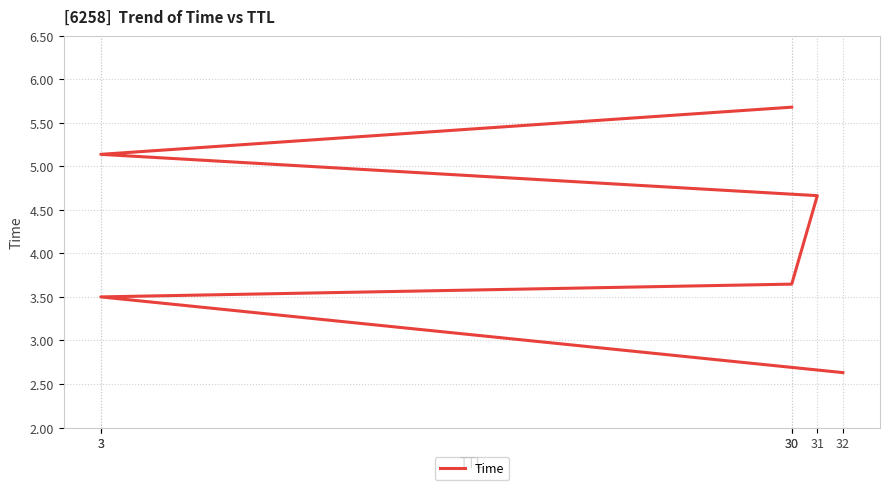

Reading left to right, extract all data points from this chart.

2.6	3.5	3.6	4.7	5.1	5.7